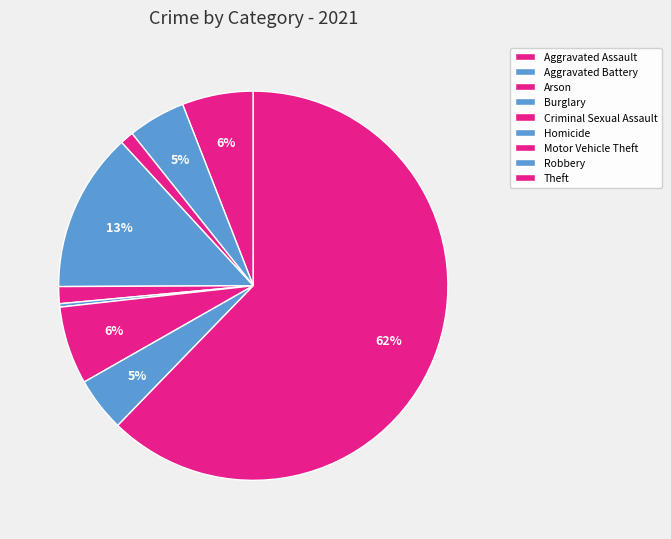

Do Aggravated Battery and Burglary together represent more than half of the pie?

No